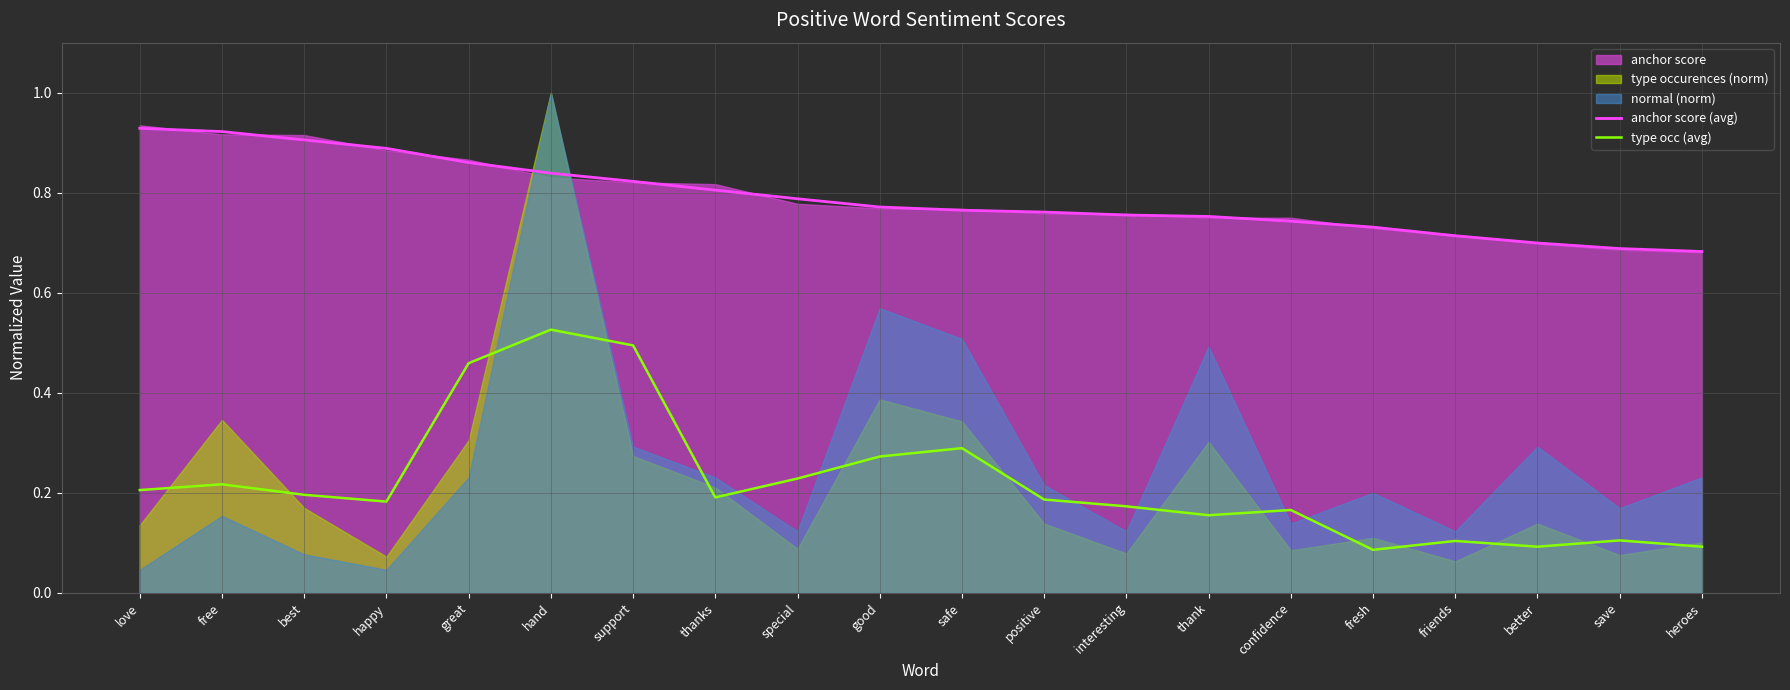

What is the approximate value of type occ (avg) at happy?

0.2